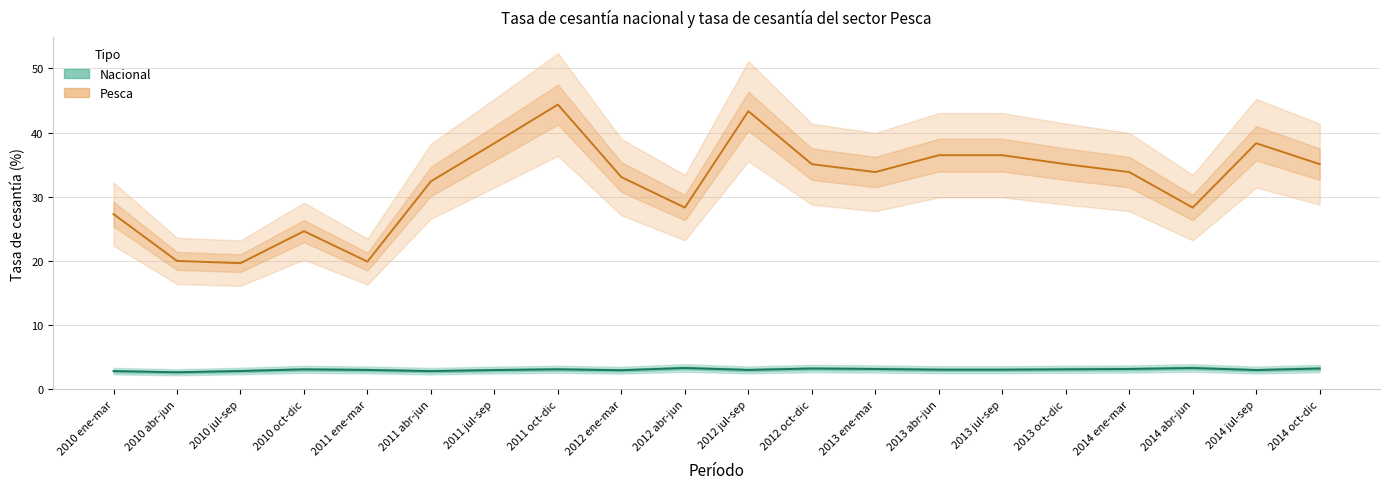

Between 2010 ene-mar and 2011 abr-jun, which is larger?

2011 abr-jun